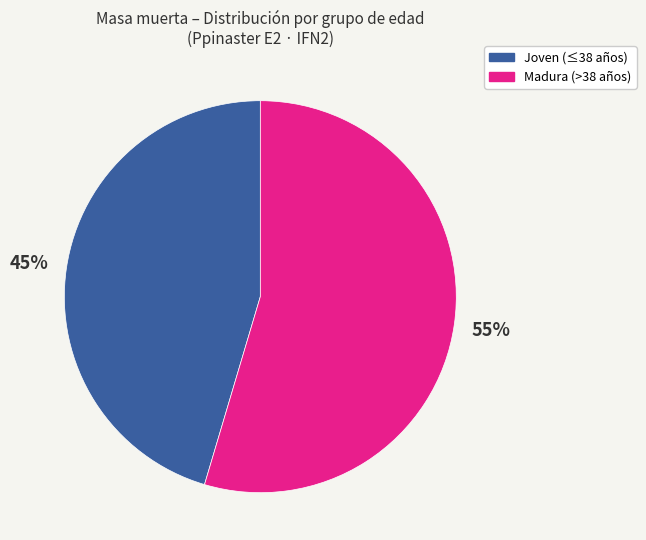

To the nearest percent, what is the average slice percentage?

50%